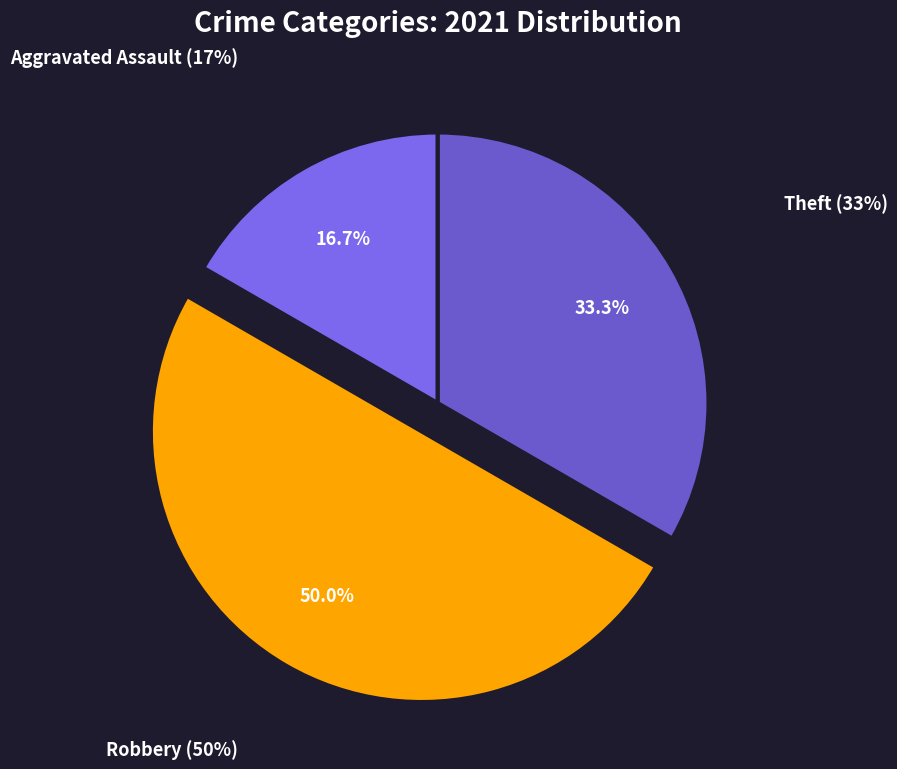

The Total slice represents 14% of the pie. True or false?

False